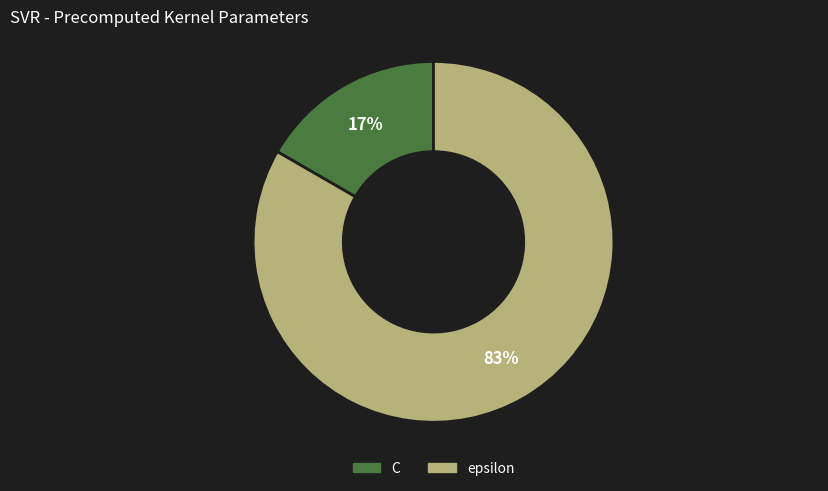

Combined, do C and epsilon account for over 50%?

Yes